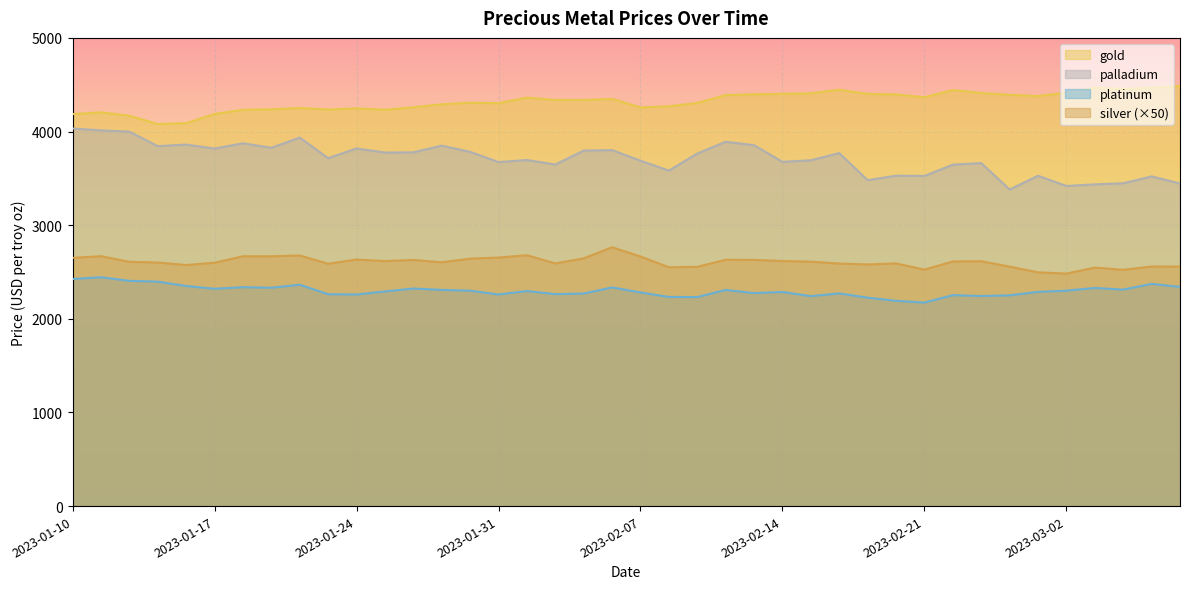

What is the total value across all series at 2023-02-11?

13156.0